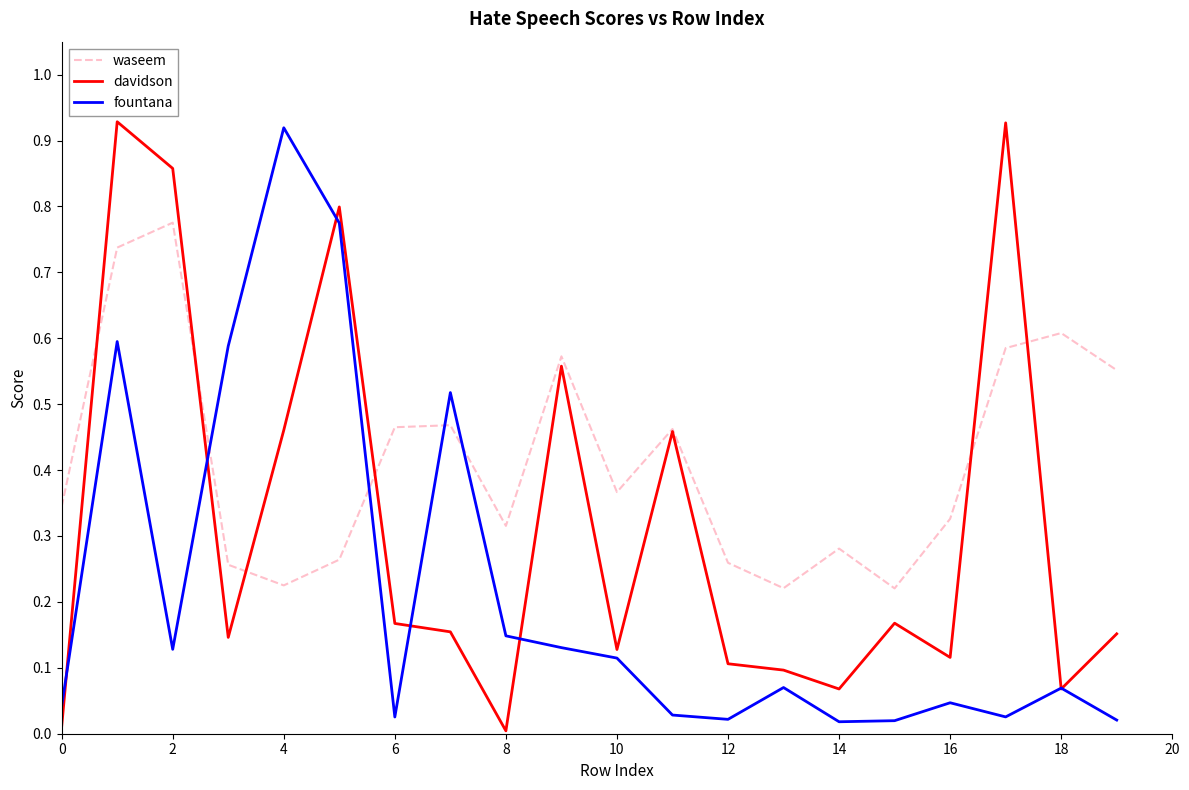

True or false: fountana and davidson cross at least once.

True